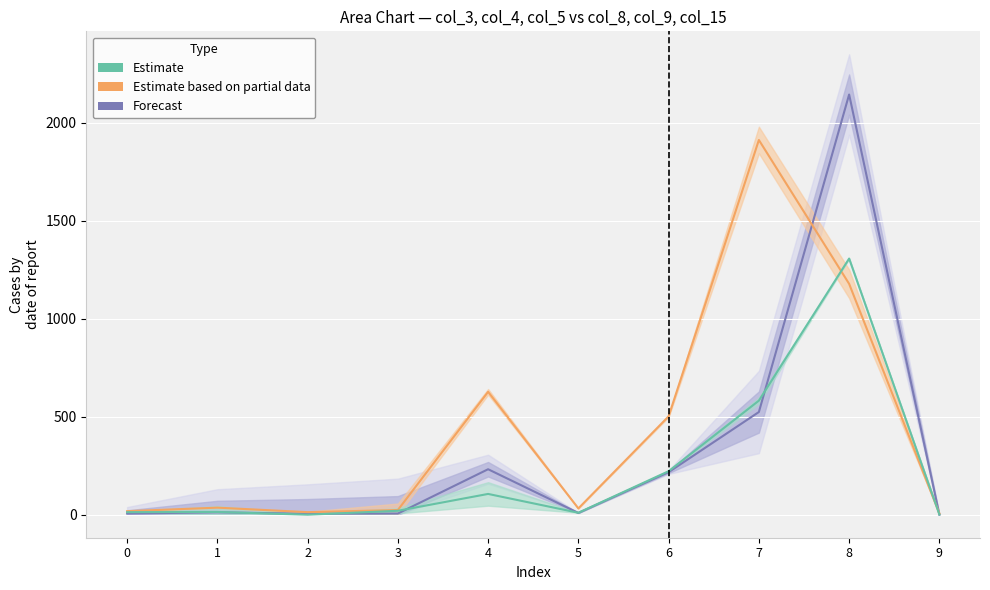

Does the chart display data point markers on the line(s)?

No